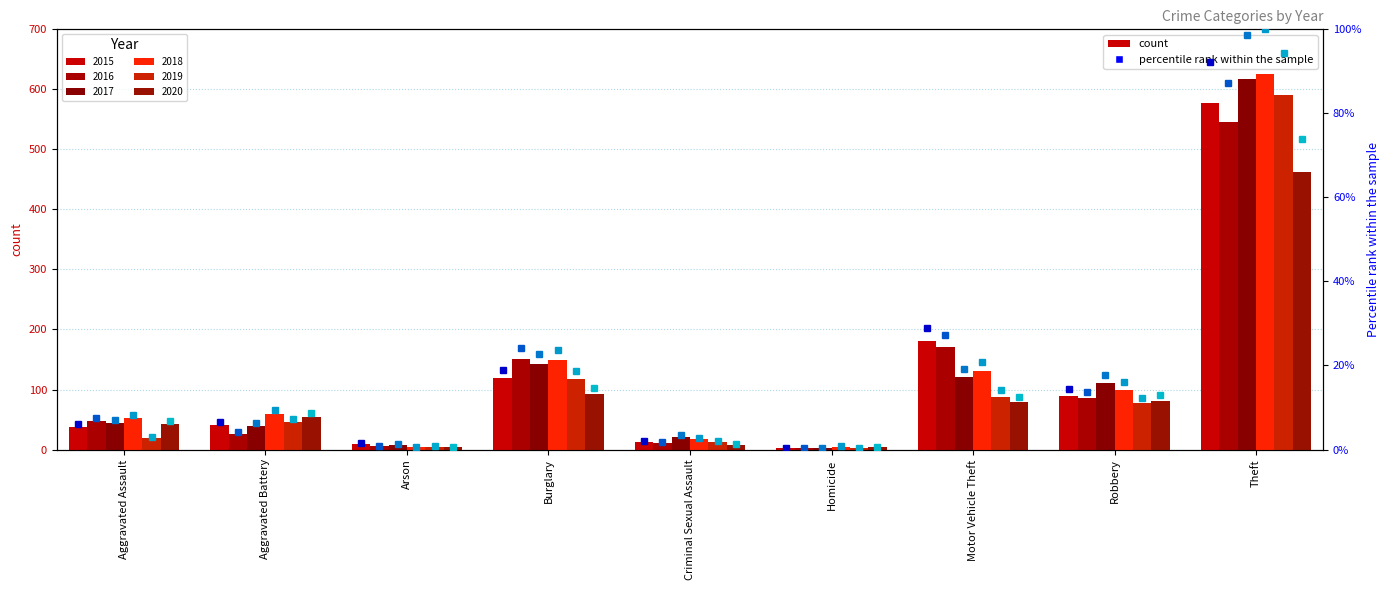

Count the number of data series in this chart.

6